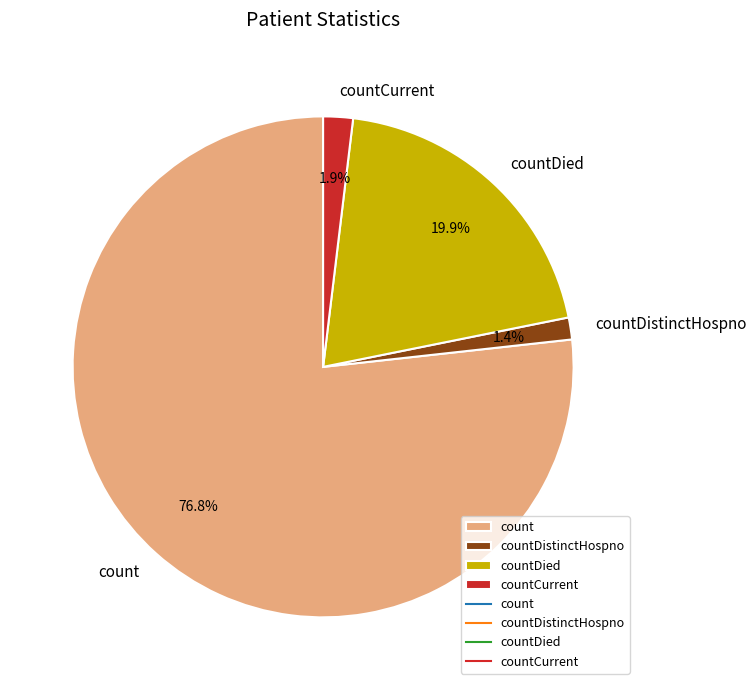

Is there any slice that represents more than half of the pie?

Yes